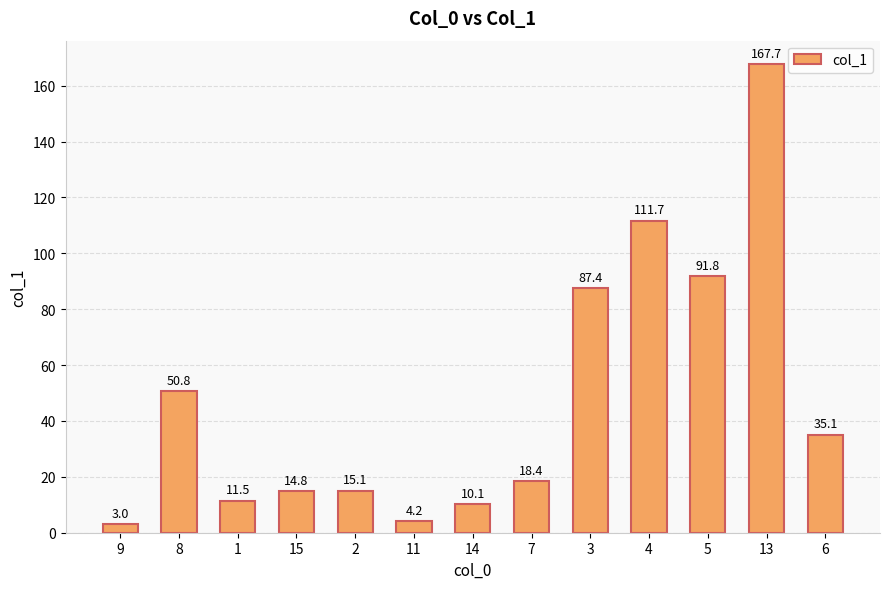

What is the label of the 1st bar from the left?

9